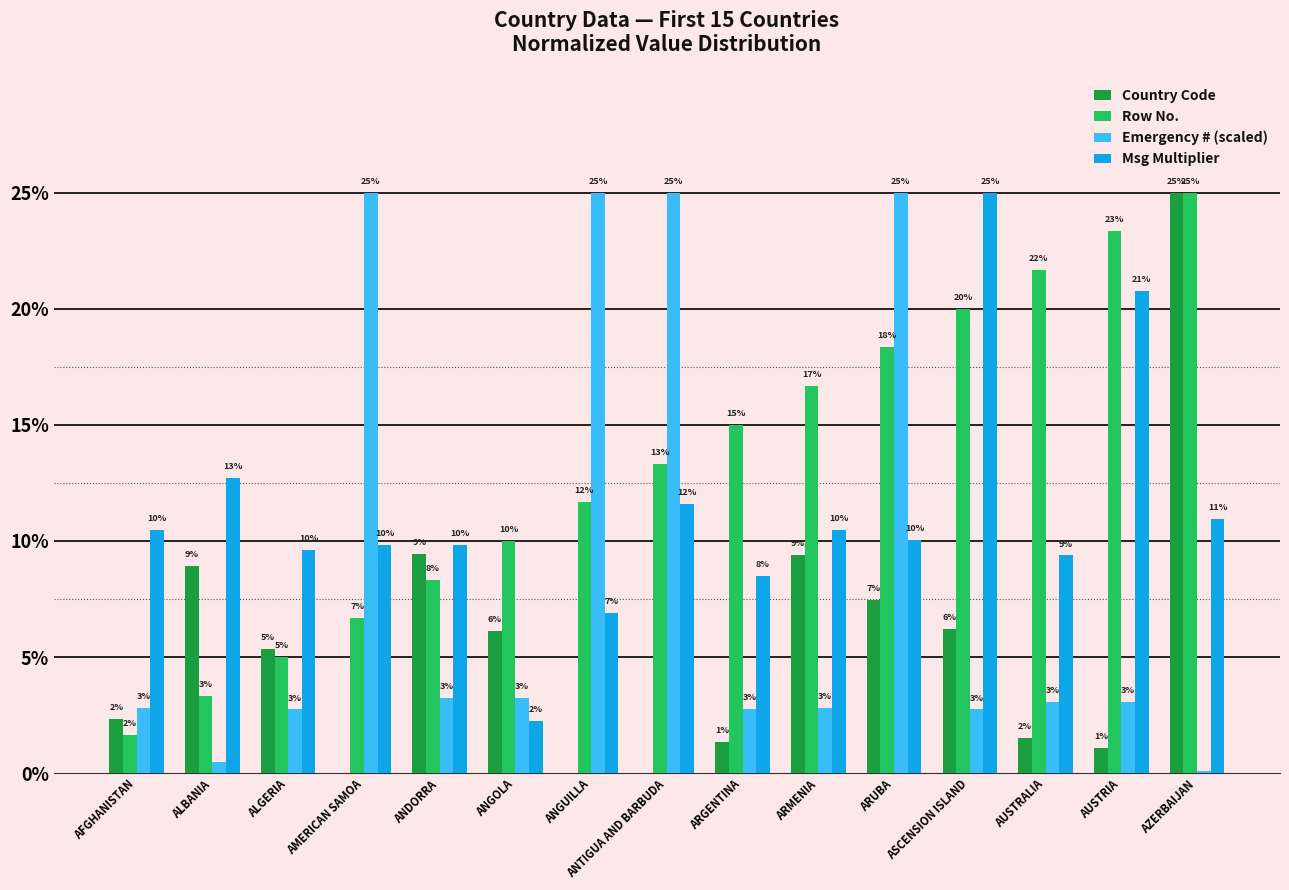

Which series has the widest spread of values?

Country Code